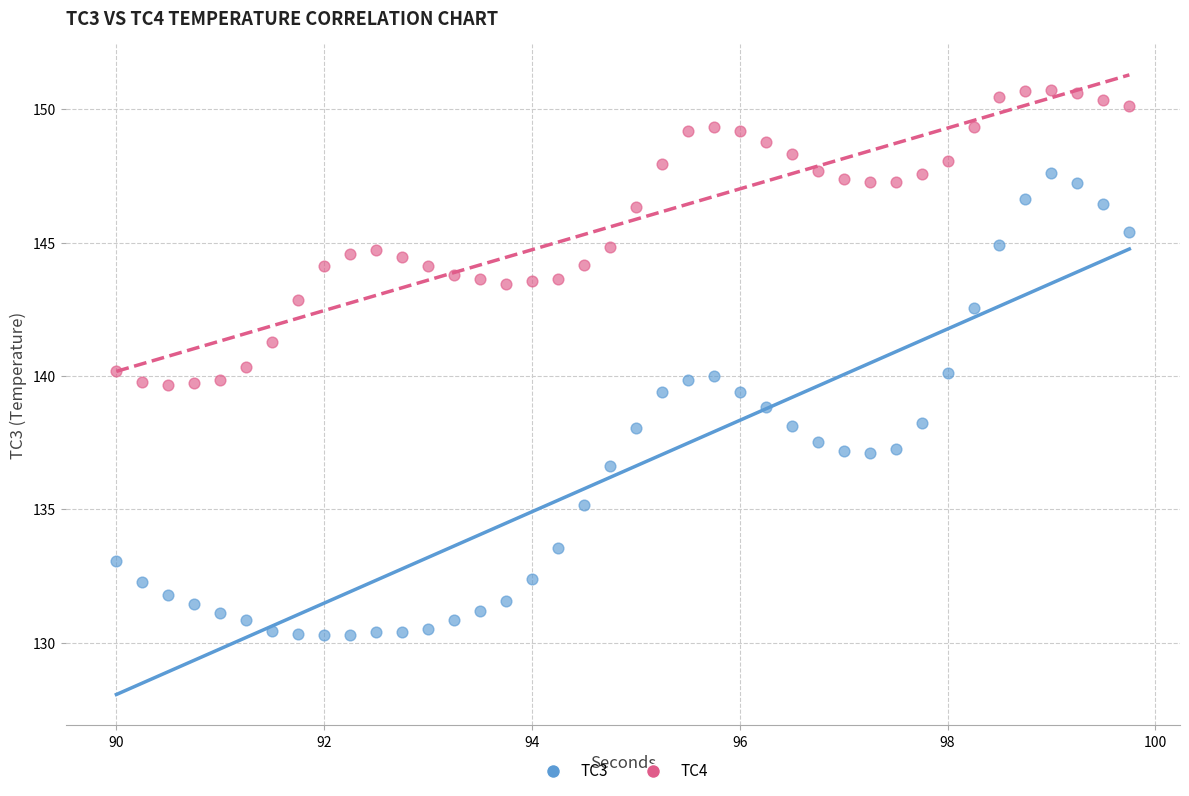

What are all the series names shown in the legend?

TC3, TC4